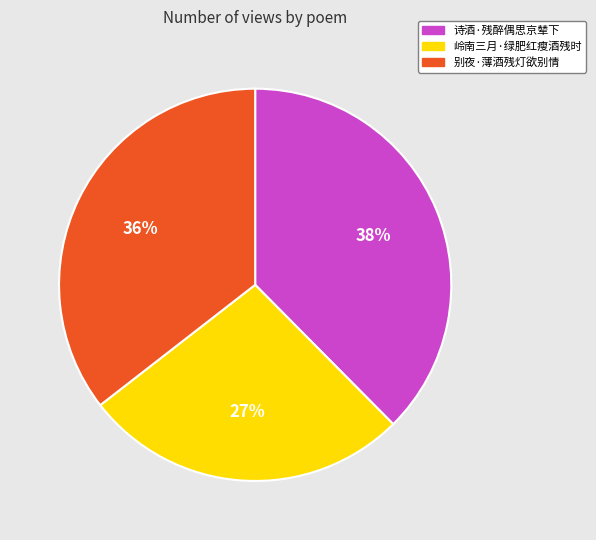

To the nearest percent, what is the average slice percentage?

33%